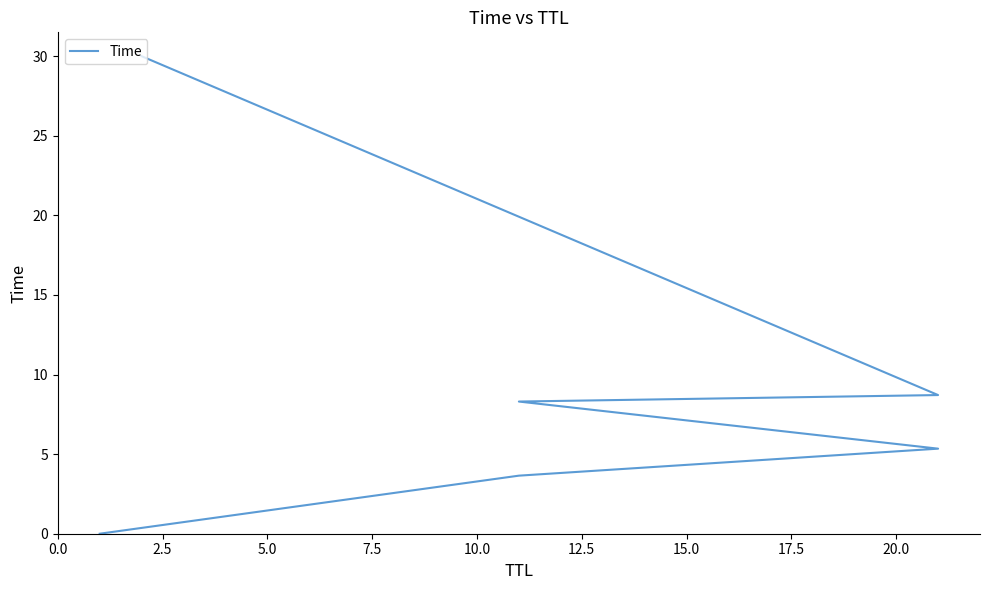

What is the change in value from 5.0 to 10.0?

+3.4